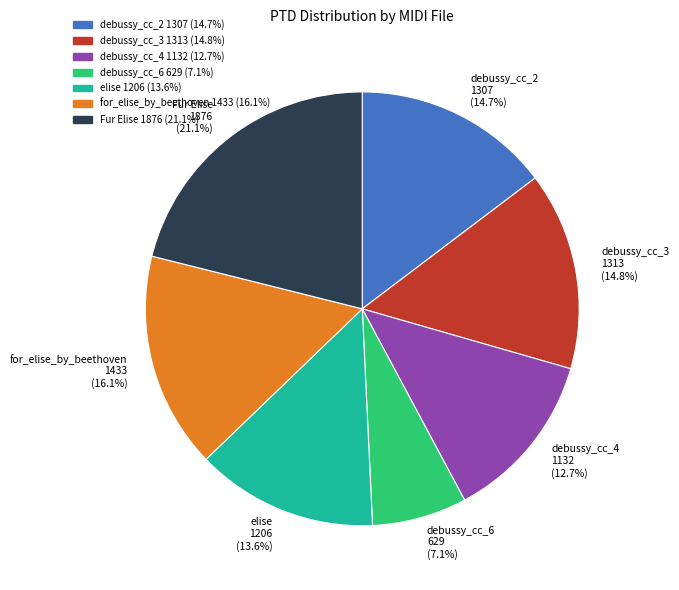

What is the largest slice in the pie chart?

Fur Elise 1876 (21.1%)